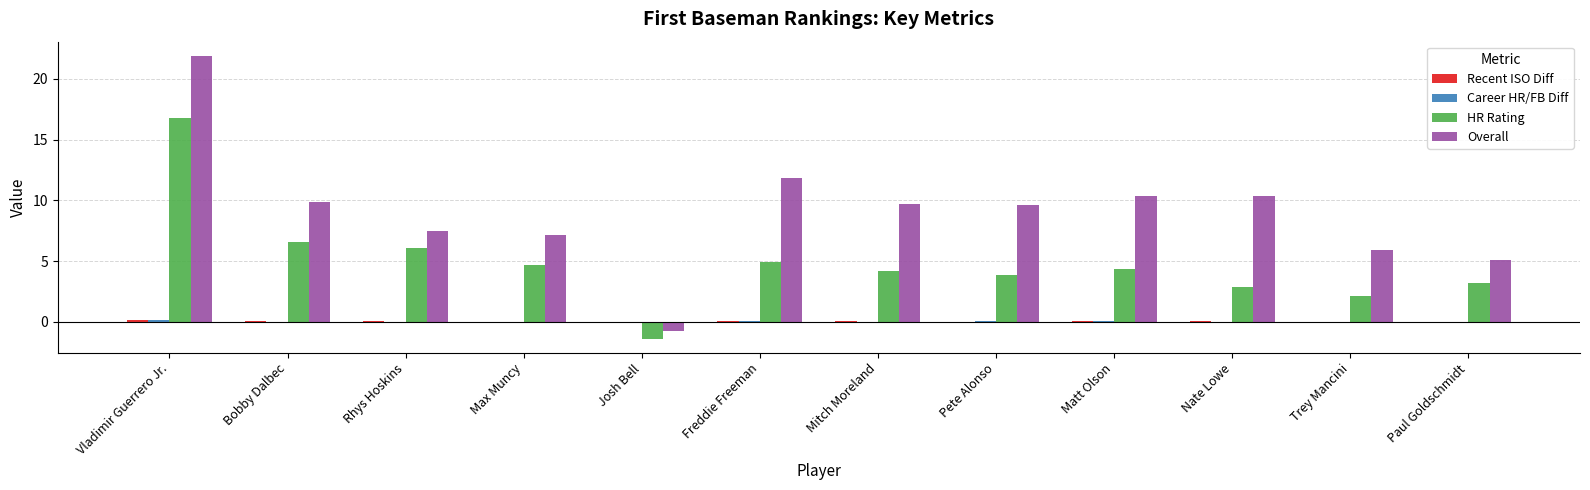

At which category is the sum across all series the highest?

Vladimir Guerrero Jr.